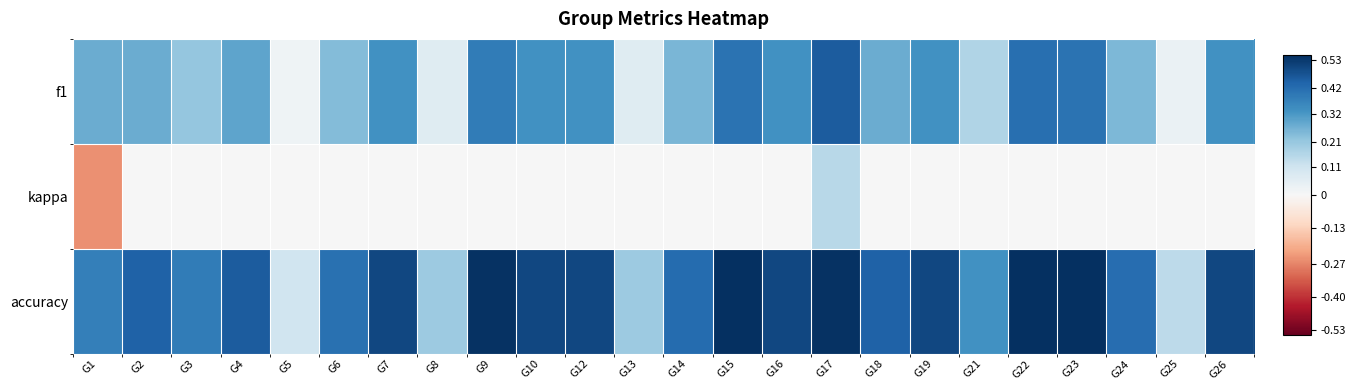

What is the difference between the highest and lowest values at G22?

0.6